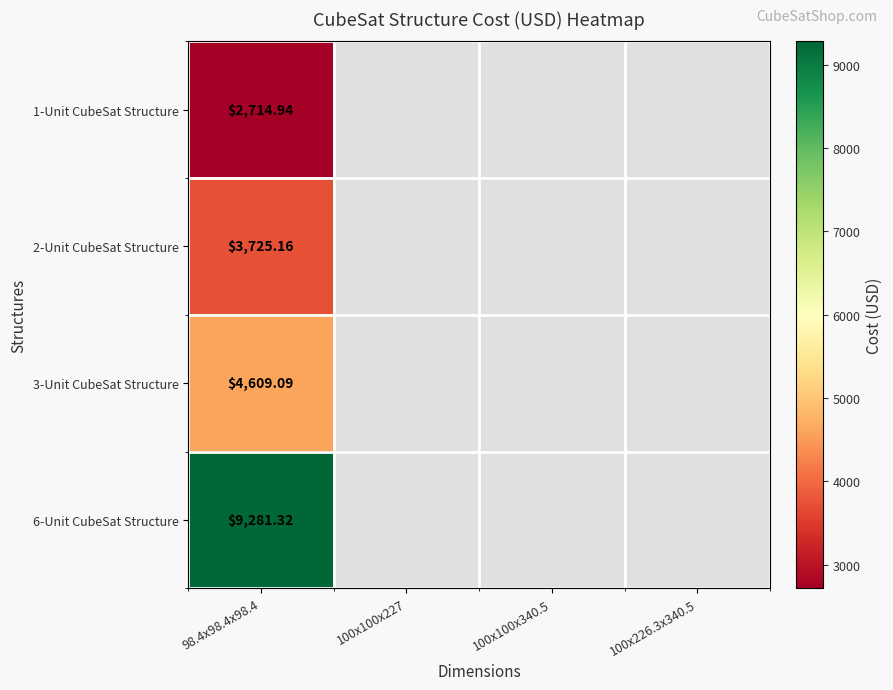

How many positive values does the 3-Unit CubeSat Structure series have?

1